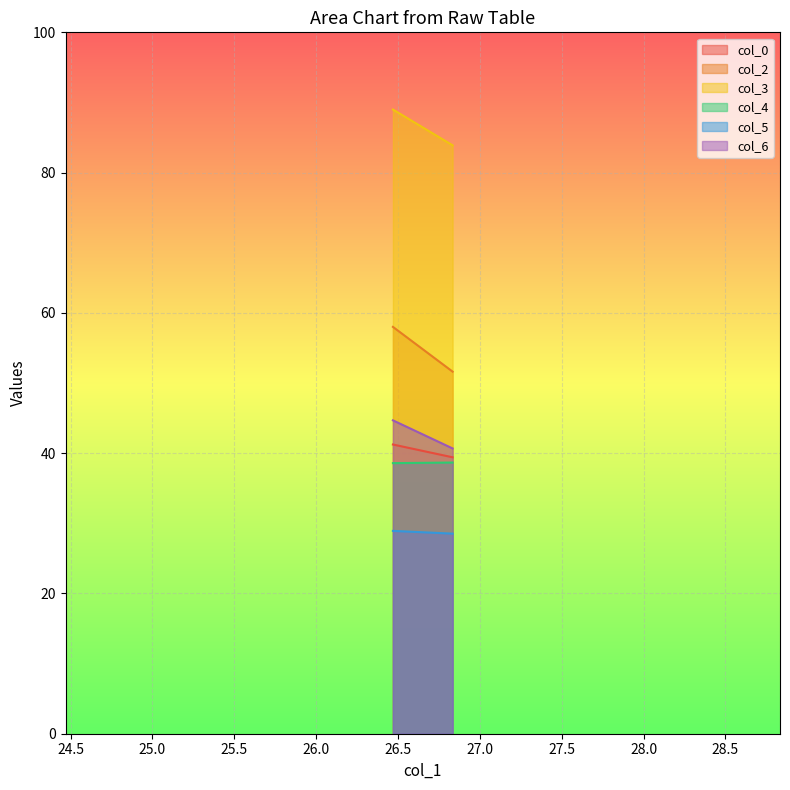

The col_3 series shows 83.9 at 2. True or false?

True